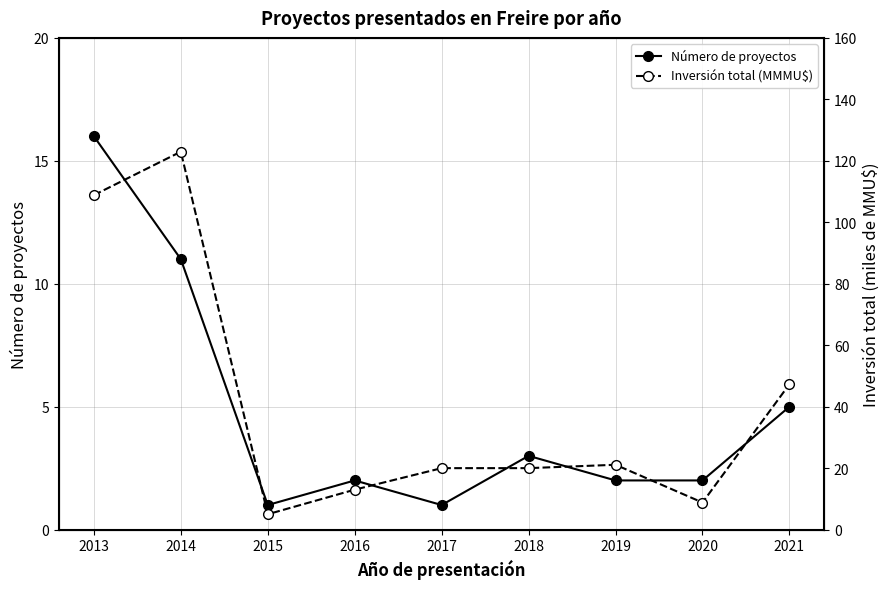

Between 2014 and 2020, which series saw the biggest shift?

Inversión total (MMMU$)